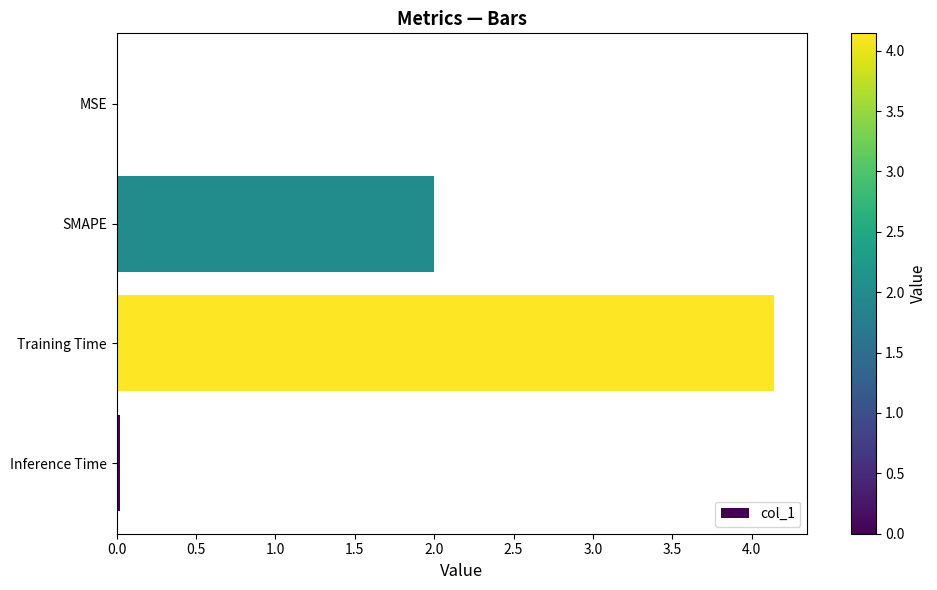

True or false: the data shows 3.2 at SMAPE.

False